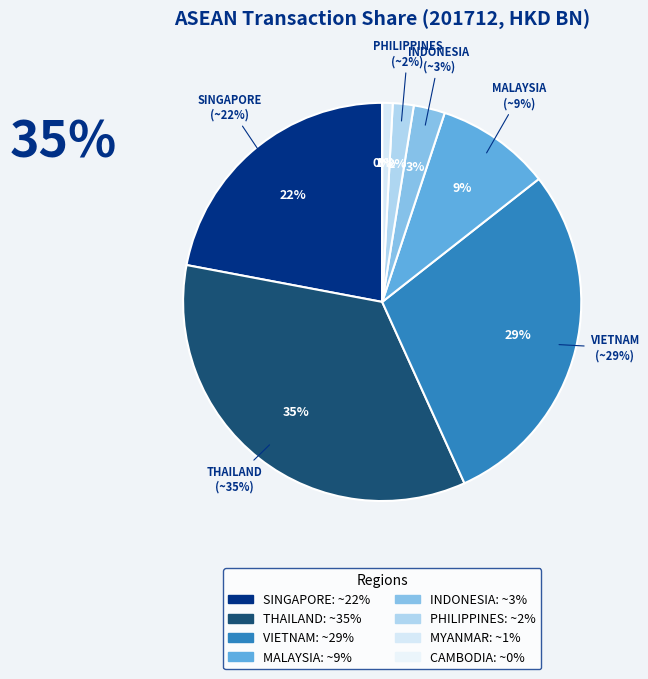

Is MYANMAR the majority of the pie?

No